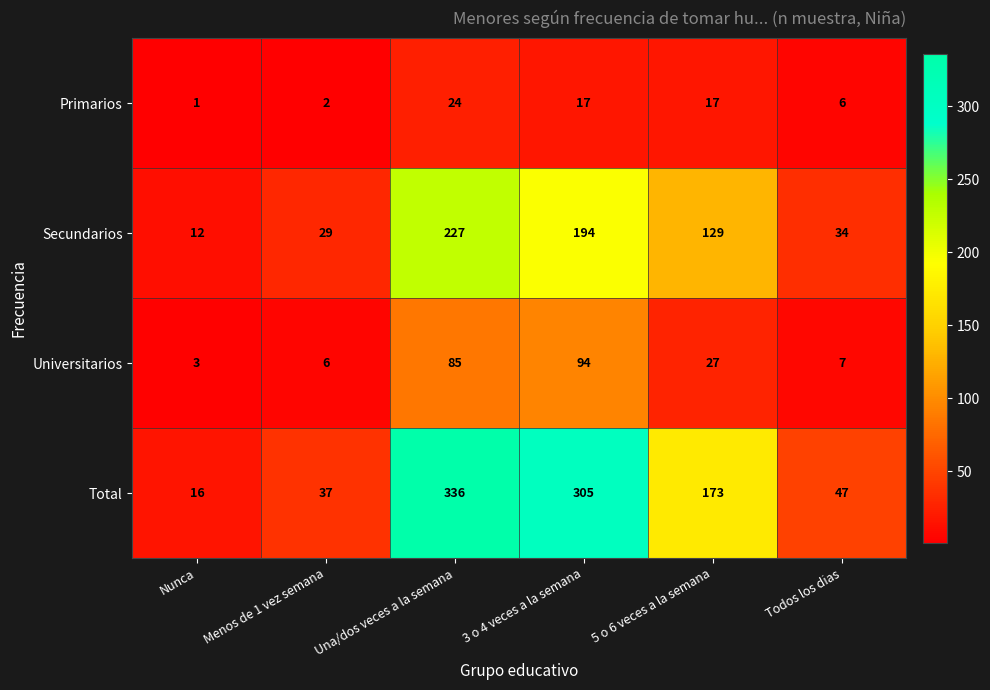

What is the maximum value shown in the chart?

336